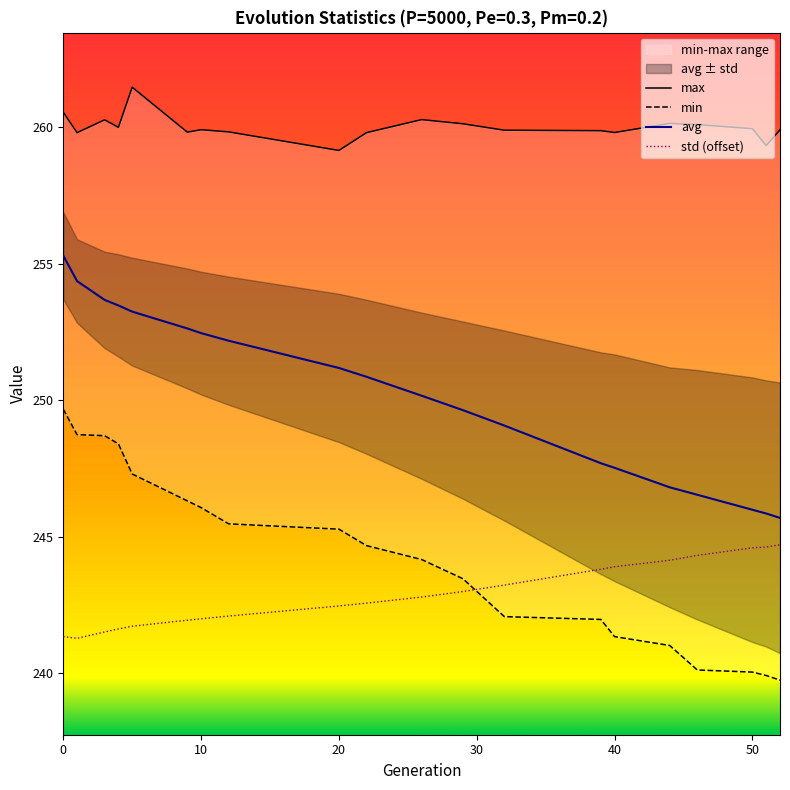

True or false: std (offset) and avg cross at least once.

False